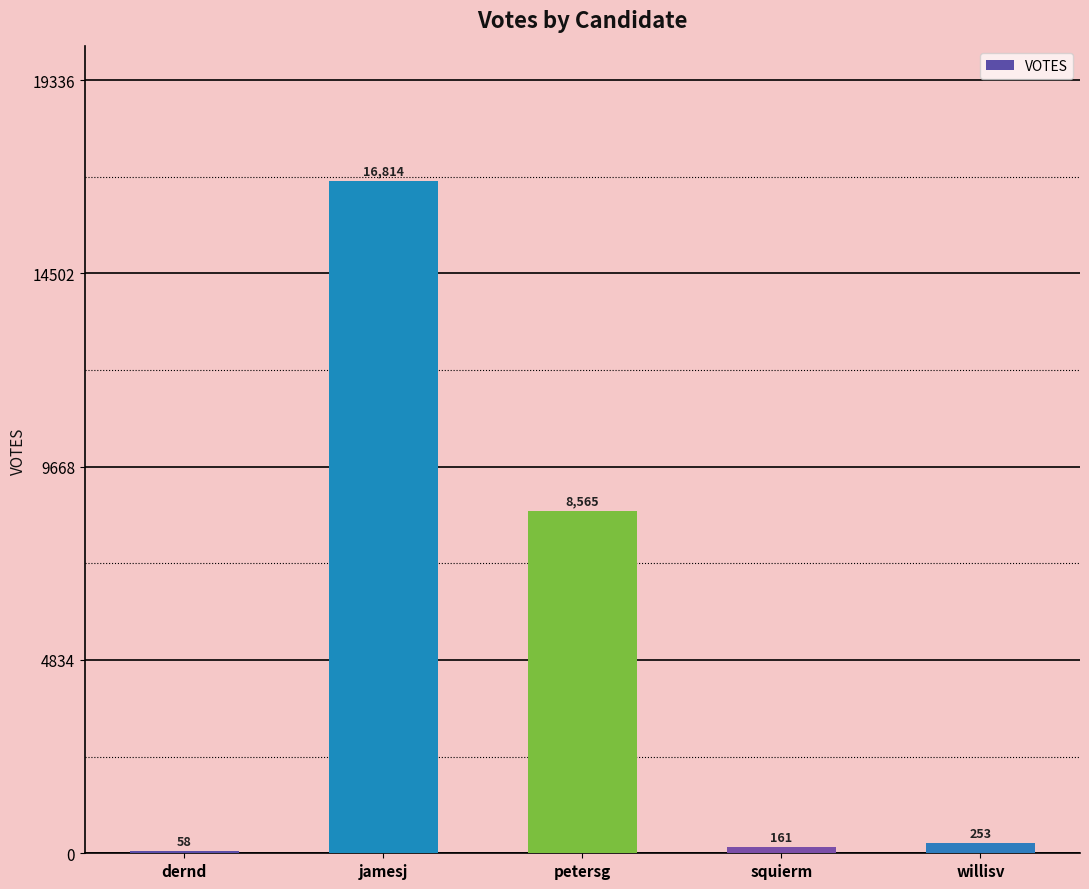

The chart shows a value of 58 at dernd. True or false?

True